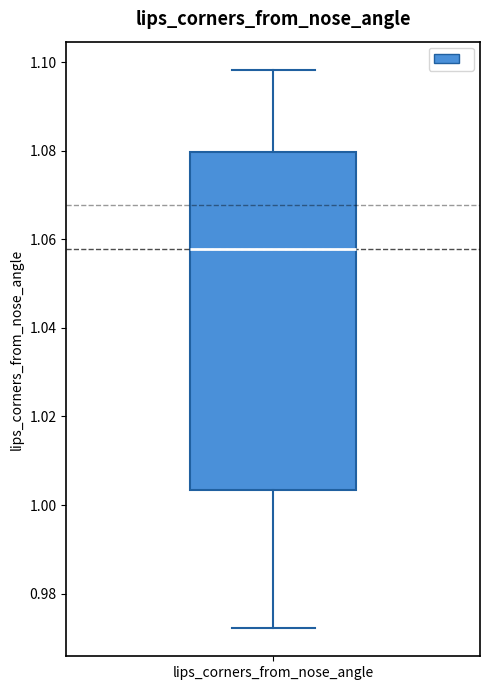

Read this box plot against the y-axis: the position of the median line, the range covered by the box, and the ends of both whiskers. The values are not printed on the chart, so give them approximately, as read against the axis.

median 1.058, box 1.004 to 1.080, whiskers 0.972 to 1.098